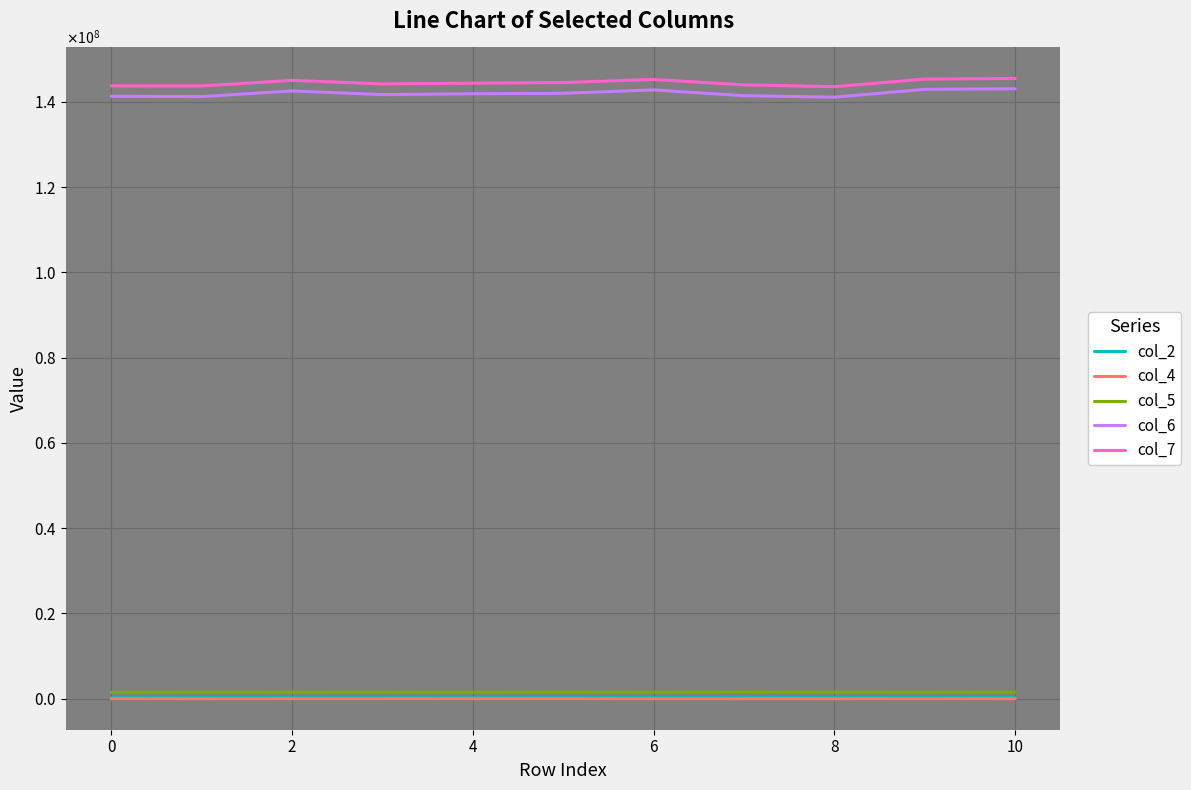

True or false: col_2 and col_4 intersect in this chart.

False